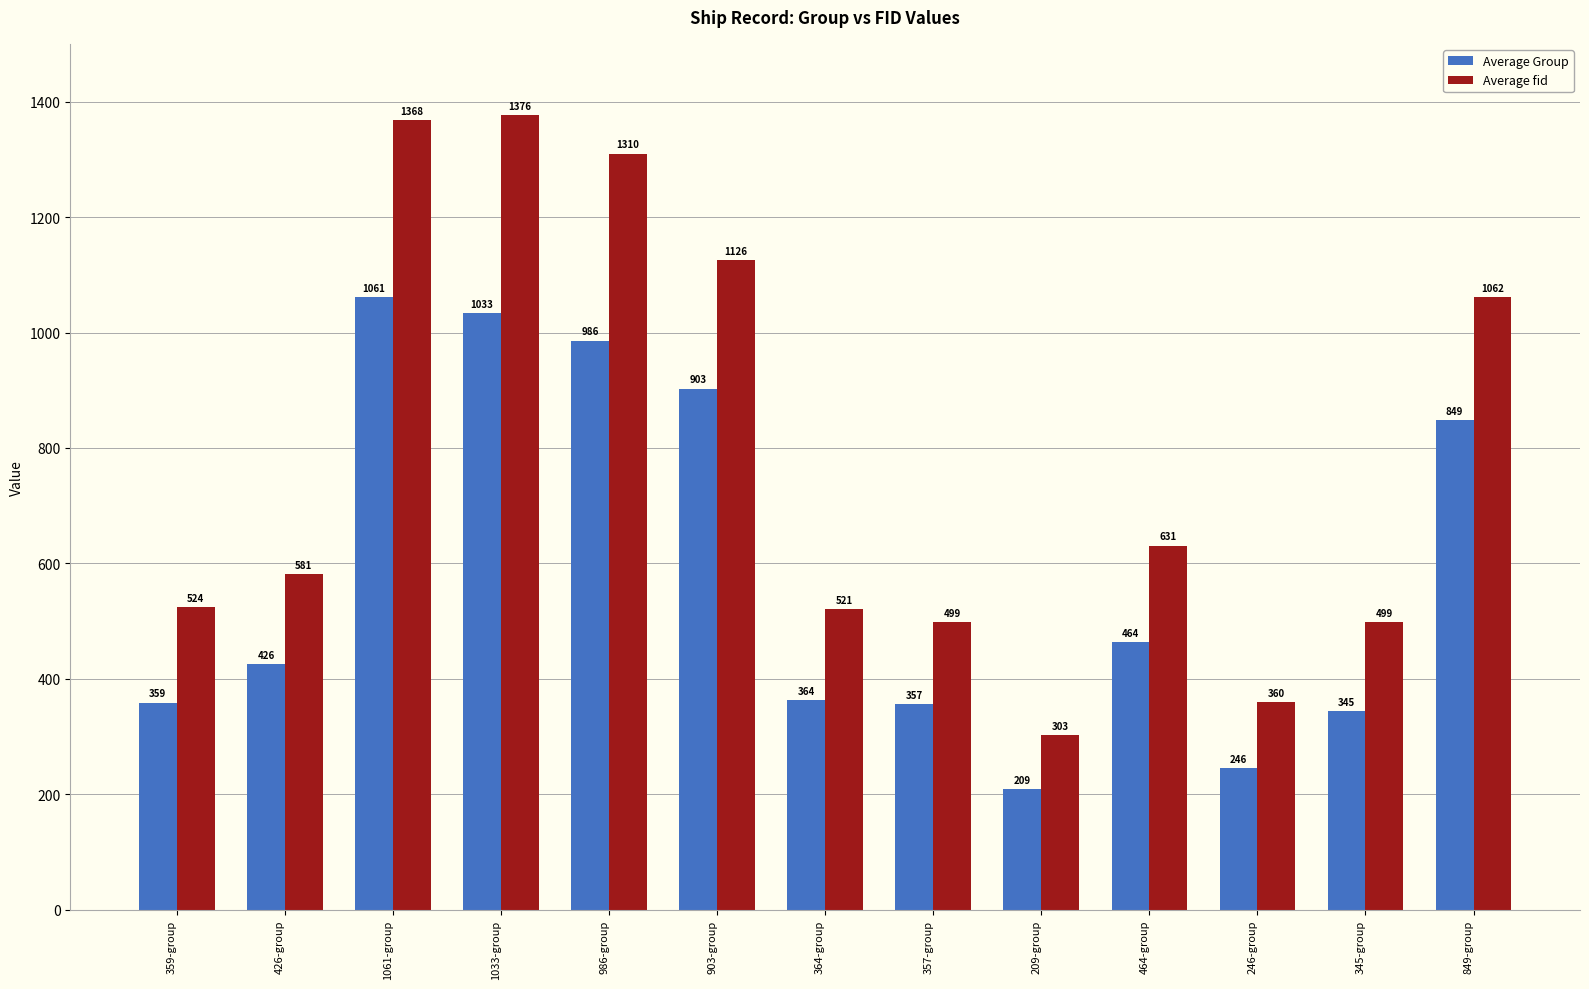

Rank the series by their average value, from lowest to highest.

Average Group, Average fid